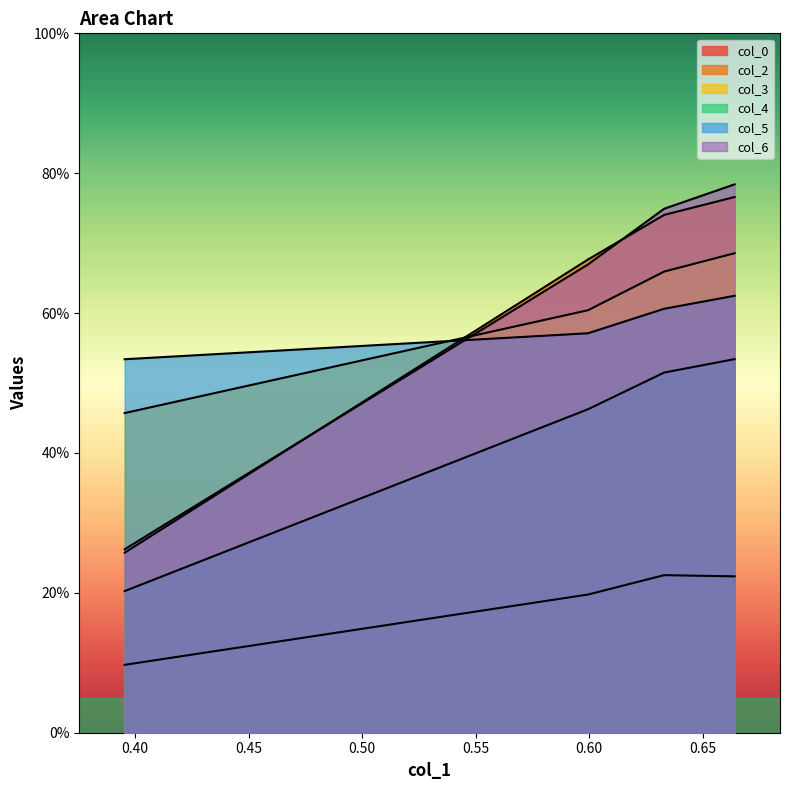

What are all the series names shown in the legend?

col_0, col_2, col_3, col_4, col_5, col_6